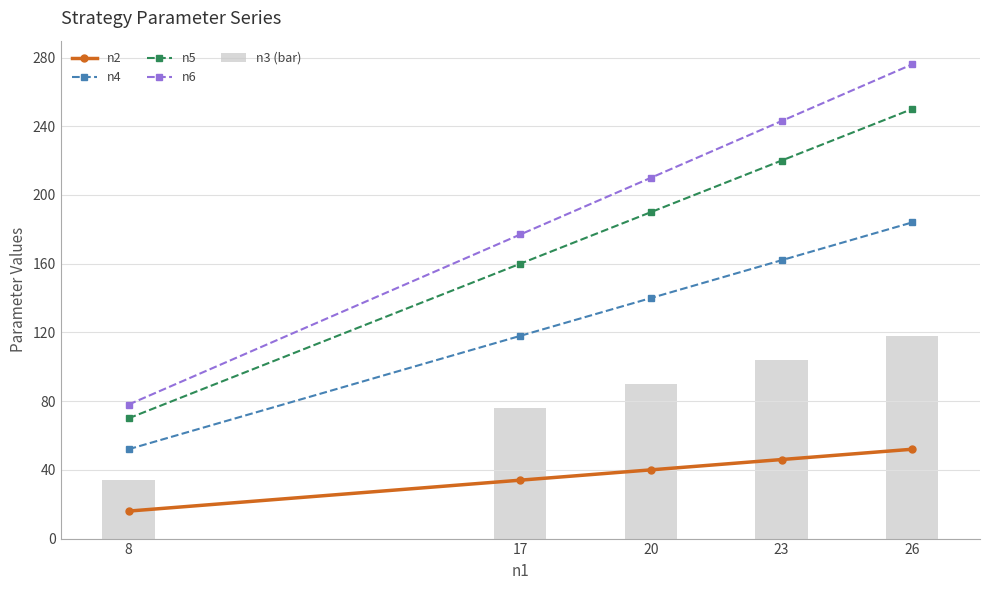

What is the sum of all n4 values?

656